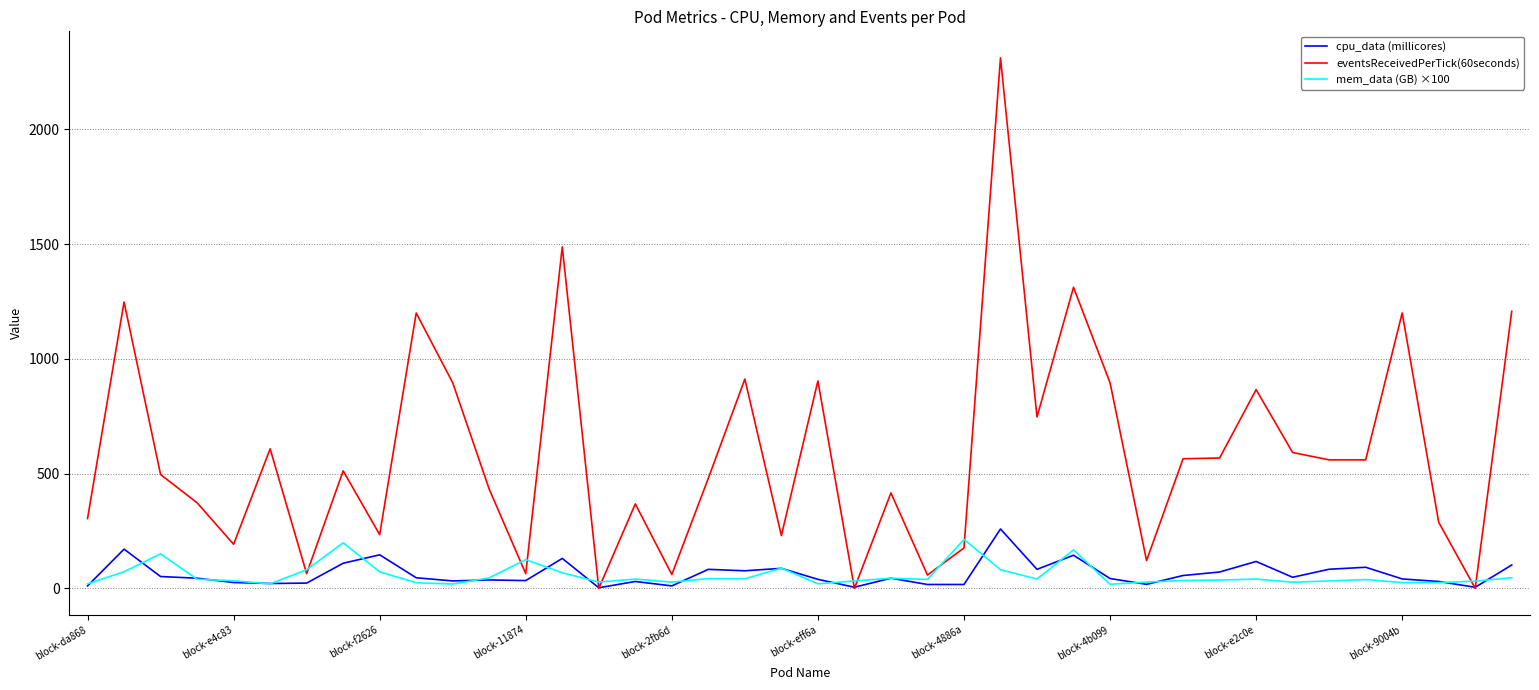

What is the greatest value displayed?

2312.0